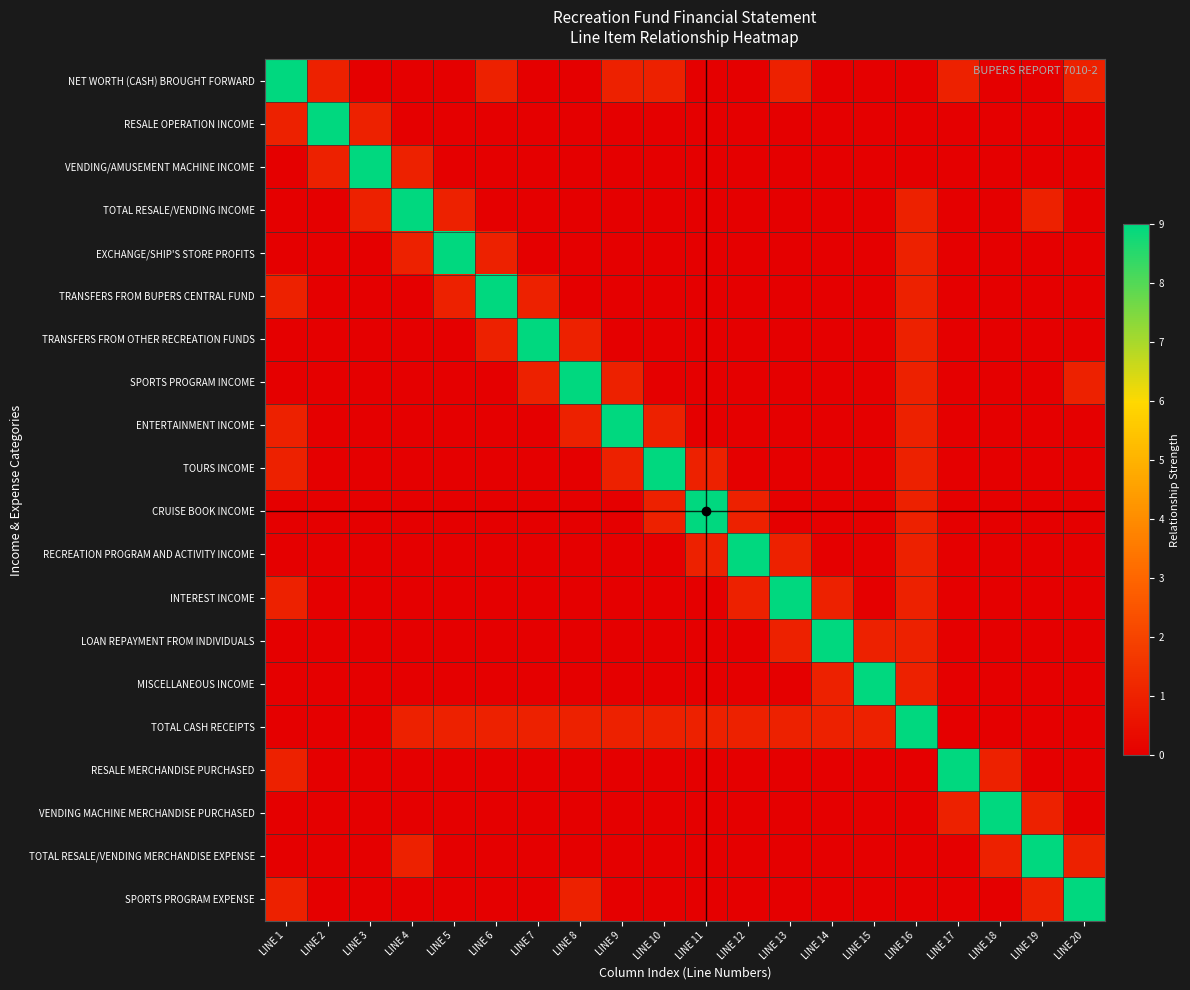

Which series has the largest range (max minus min)?

NET WORTH (CASH) BROUGHT FORWARD